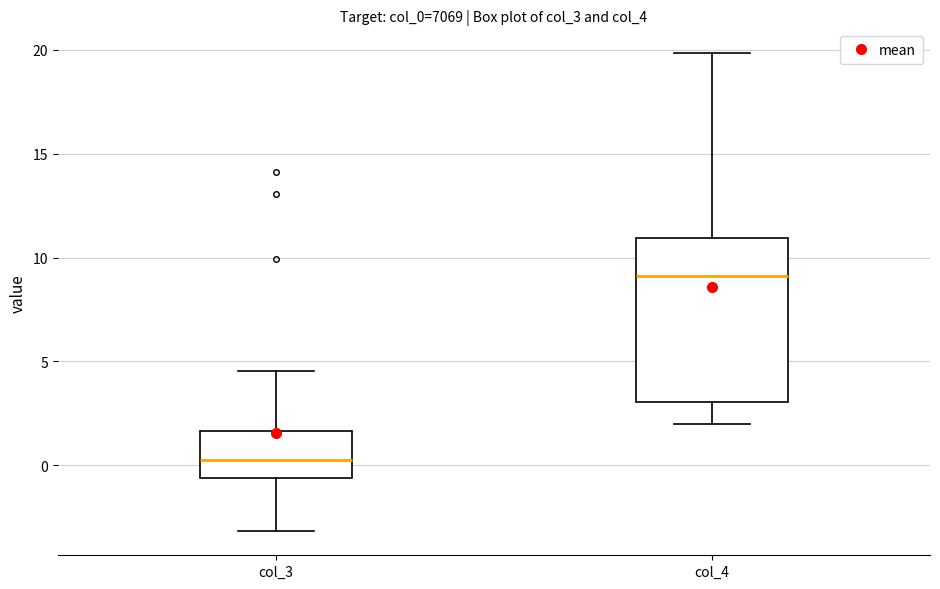

Reading left to right, transcribe this box plot: for each box, give where its median line is, the range the box spans, and where its two whiskers end, as read against the y-axis. The values are not printed on the chart, so give them approximately, as read against the axis.

col_3: median 0.5, box -0.5 to 1.5, whiskers -3.0 to 4.5
col_4: median 9.0, box 3.0 to 11.0, whiskers 2.0 to 20.0